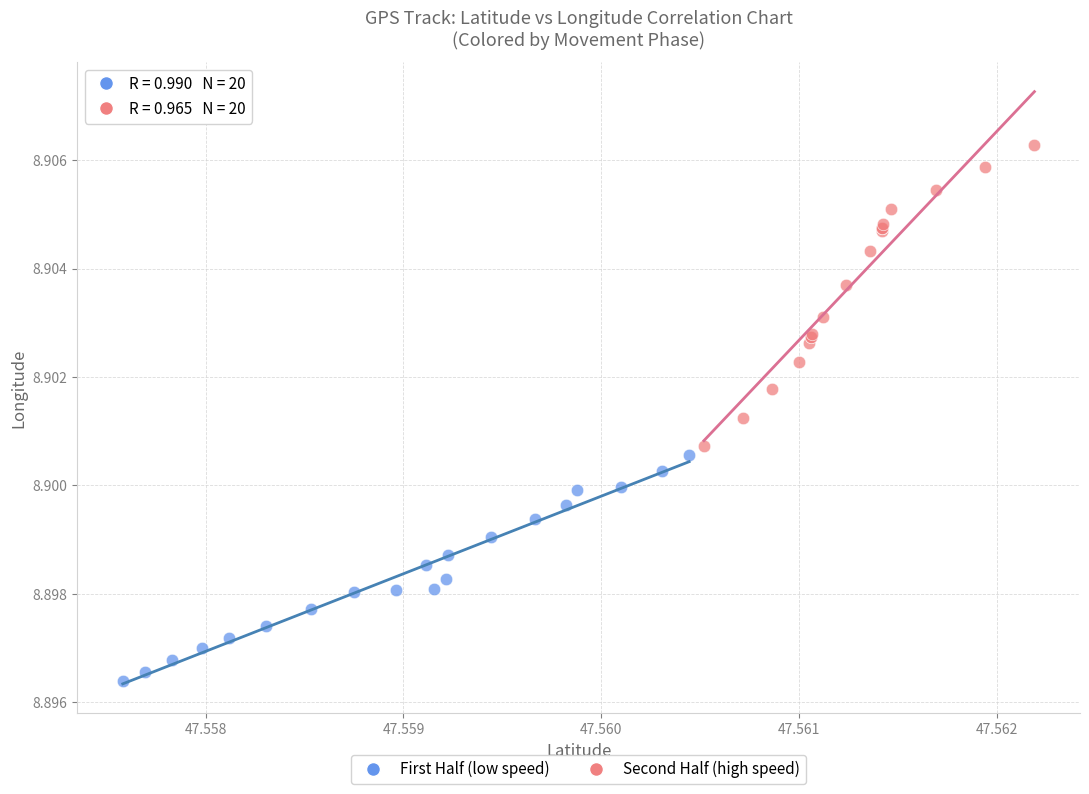

What are all the series names shown in the legend?

First Half (low speed), Second Half (high speed)